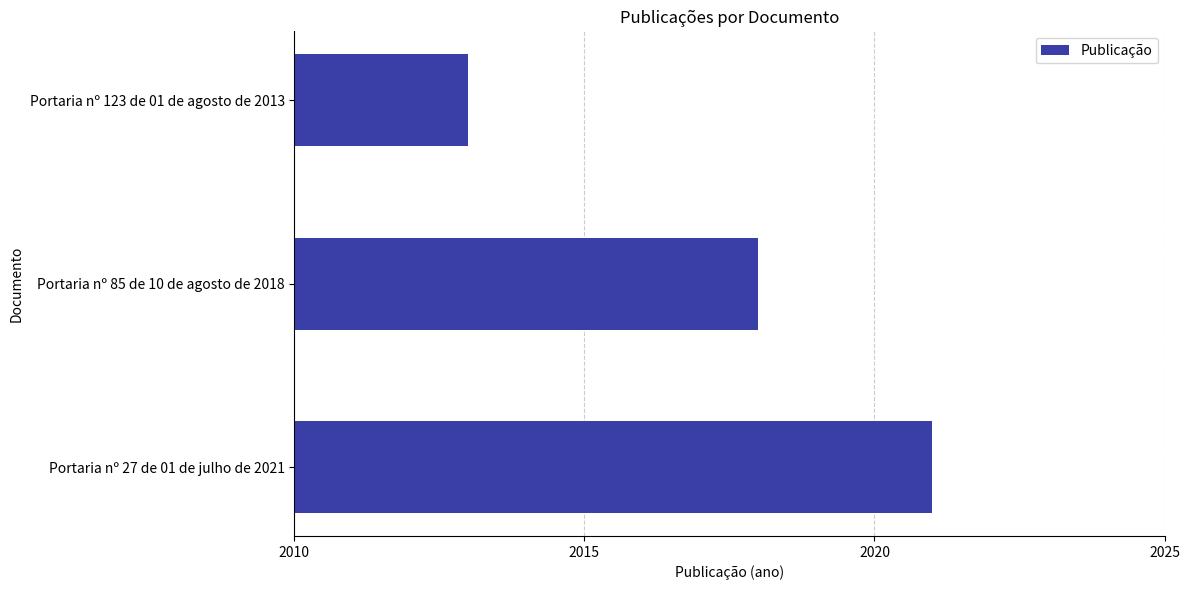

Reading bottom to top, what are all the values shown in this chart?

2021	2018	2013